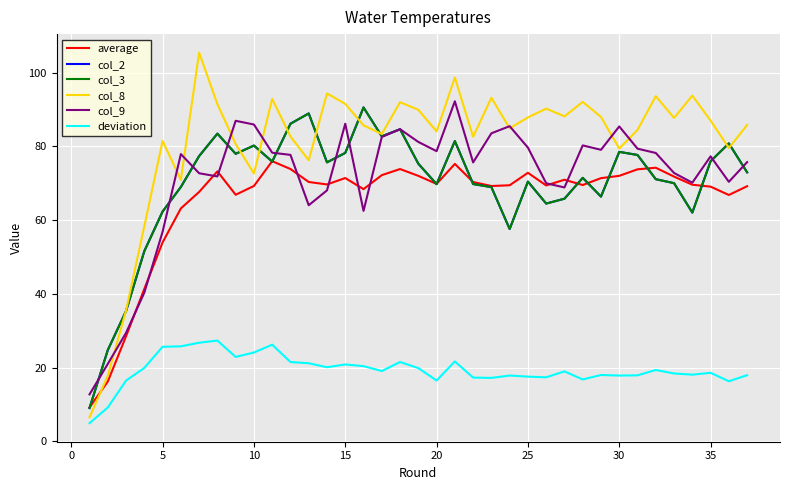

Reading left to right, extract all data points from this chart.

average: 9.2	16.2	28.5	41.3	54.0	63.2	67.6	73.2	66.9	69.3	76.0	73.9	70.3	69.7	71.4	68.4	72.2	73.8	72.0	69.8	75.2	70.3	69.2	69.4	72.8	69.4	70.9	69.5	71.4	72.0	73.8	74.2	71.8	69.6	69.1	66.8	69.2
col_2: 9.0	24.8	35.4	51.6	62.3	69.0	77.4	83.5	78.0	80.2	75.9	86.1	88.9	75.7	78.2	90.6	82.7	84.6	75.3	69.8	81.4	69.8	68.9	57.6	70.4	64.5	65.8	71.5	66.4	78.5	77.7	71.1	70.0	62.0	76.0	80.8	73.0
col_3: 9.0	24.8	35.4	51.6	62.3	69.0	77.4	83.5	78.0	80.2	75.9	86.1	88.9	75.7	78.2	90.6	82.7	84.6	75.3	69.8	81.4	69.8	68.9	57.6	70.4	64.5	65.8	71.5	66.4	78.5	77.7	71.1	70.0	62.0	76.0	80.8	73.0
col_8: 6.5	17.8	35.5	58.4	81.5	70.9	105.4	91.4	80.6	72.6	92.9	82.7	76.2	94.3	91.5	85.7	83.4	92.0	89.9	84.0	98.7	82.6	93.2	84.9	87.9	90.2	88.1	92.1	88.0	79.4	84.5	93.6	87.7	93.8	87.0	79.5	85.8
col_9: 12.7	21.0	29.4	40.3	56.8	77.9	72.7	71.8	86.9	85.9	78.3	77.7	64.0	68.1	86.1	62.5	82.5	84.7	81.2	78.7	92.2	75.6	83.5	85.5	79.7	70.0	68.9	80.3	79.1	85.4	79.4	78.2	72.8	70.2	77.3	70.4	75.7
deviation: 4.9	9.2	16.5	19.9	25.7	25.8	26.8	27.3	22.9	24.1	26.2	21.5	21.2	20.1	20.9	20.4	19.1	21.5	19.9	16.5	21.7	17.3	17.2	17.9	17.6	17.4	19.0	16.8	18.0	17.9	17.9	19.4	18.4	18.1	18.6	16.3	17.9